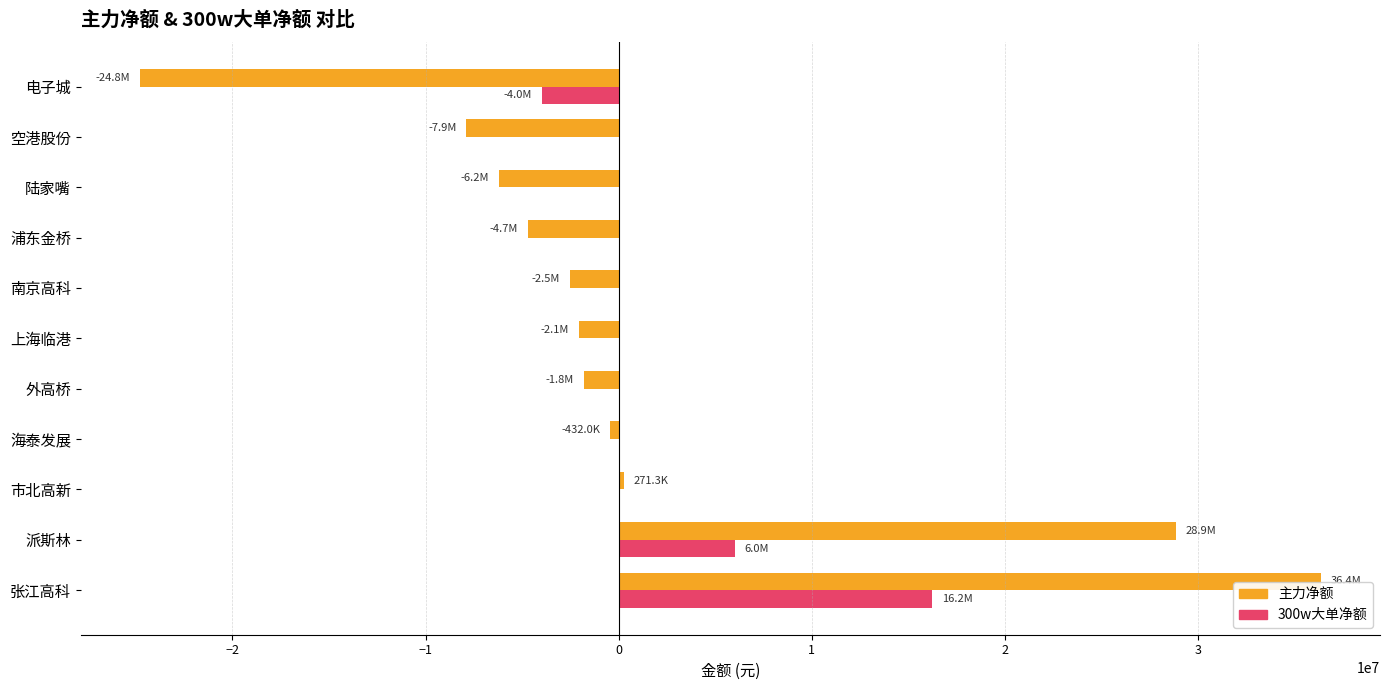

Which series has the widest spread of values?

主力净额